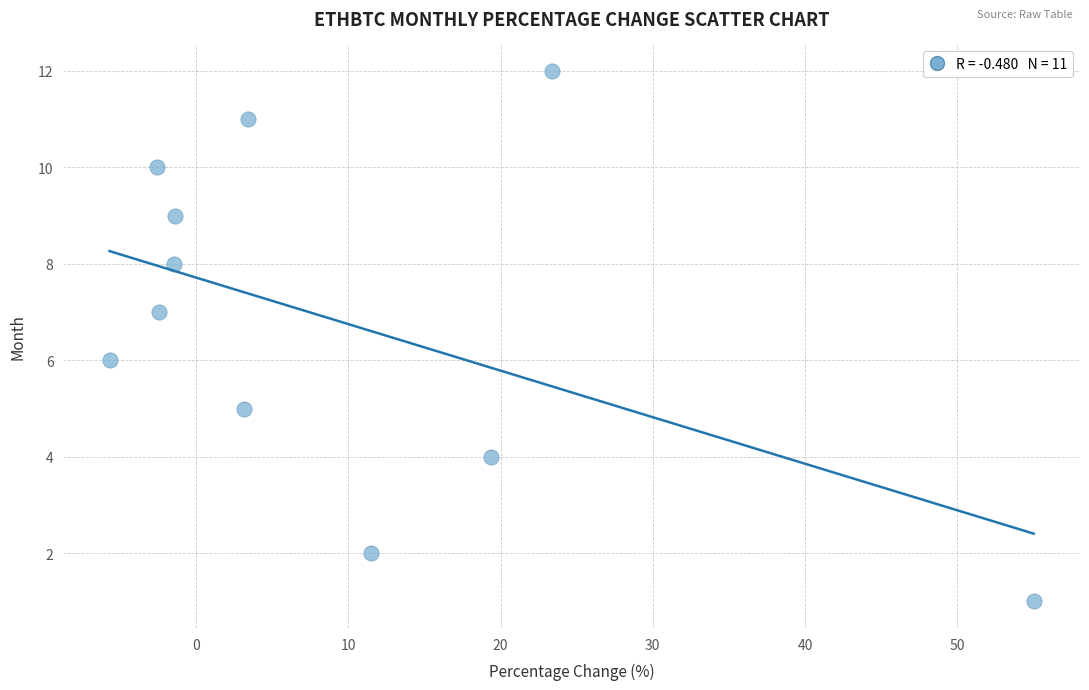

What is the average Y value?

7